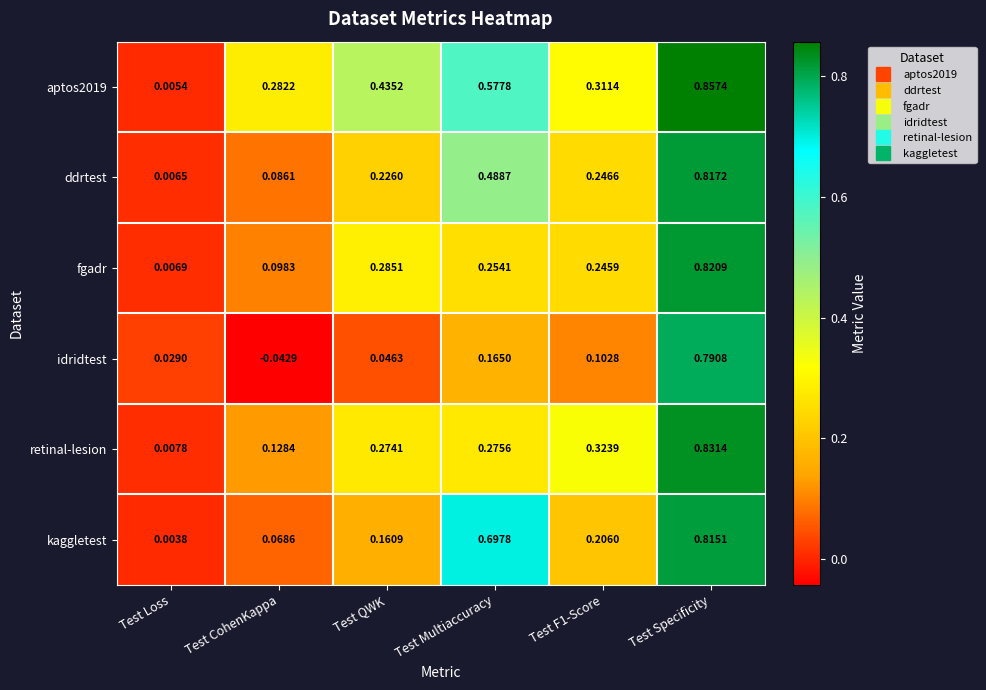

Which series changed the most between Test F1-Score and Test Specificity?

idridtest